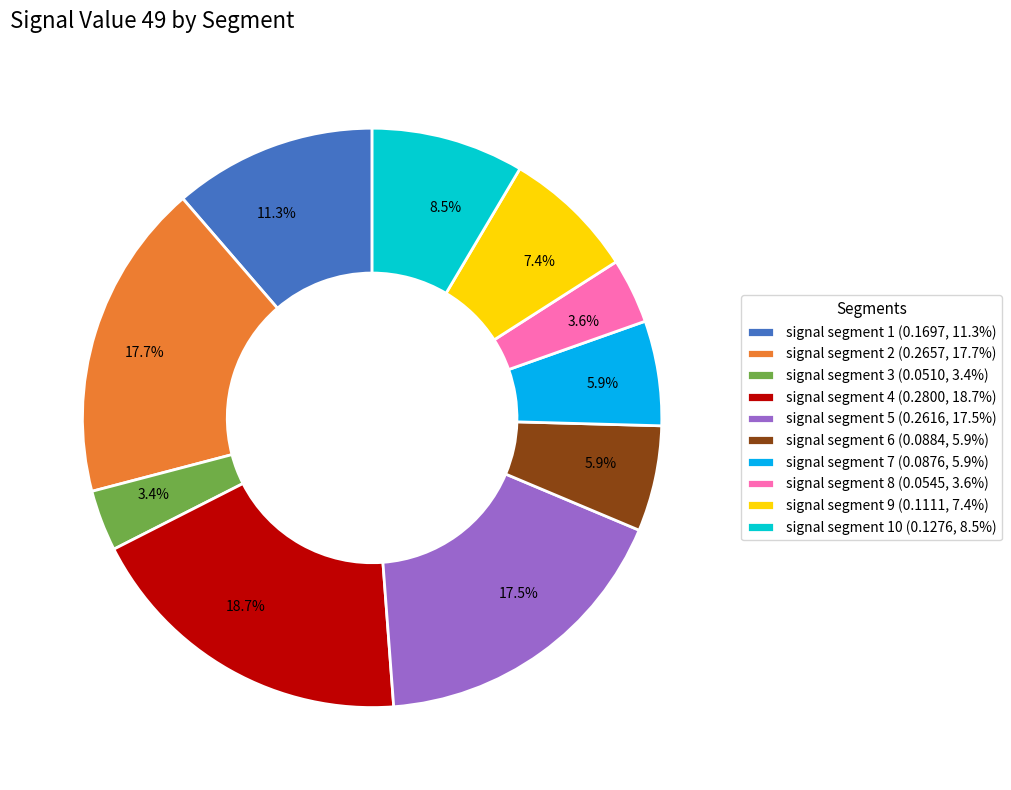

Count the number of slices in the pie.

10